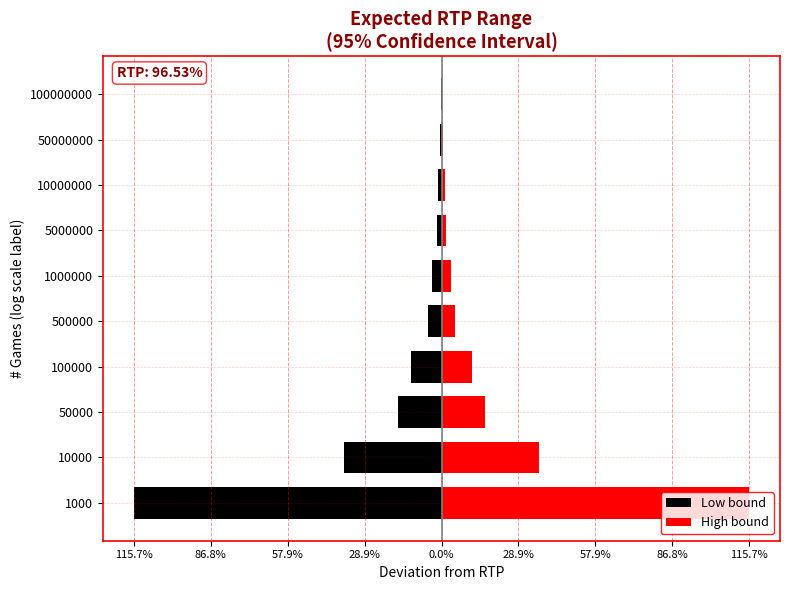

Rank the series by their maximum value, from highest to lowest.

High bound, Low bound